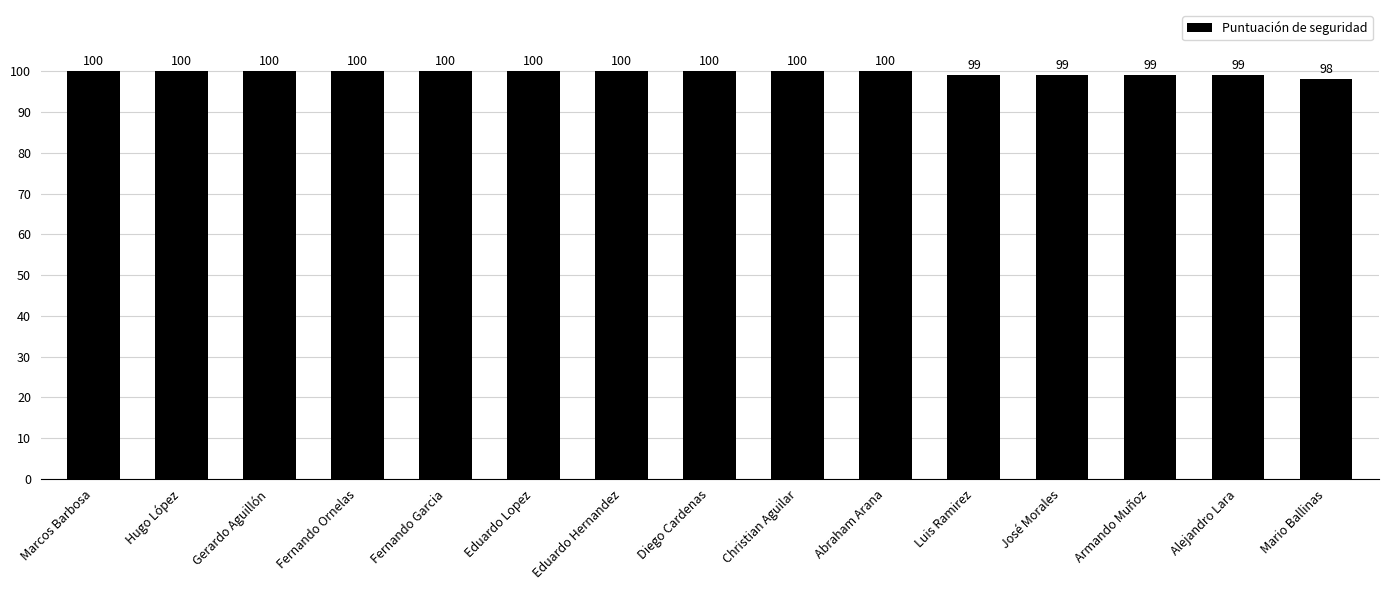

Read the value at Christian Aguilar.

100